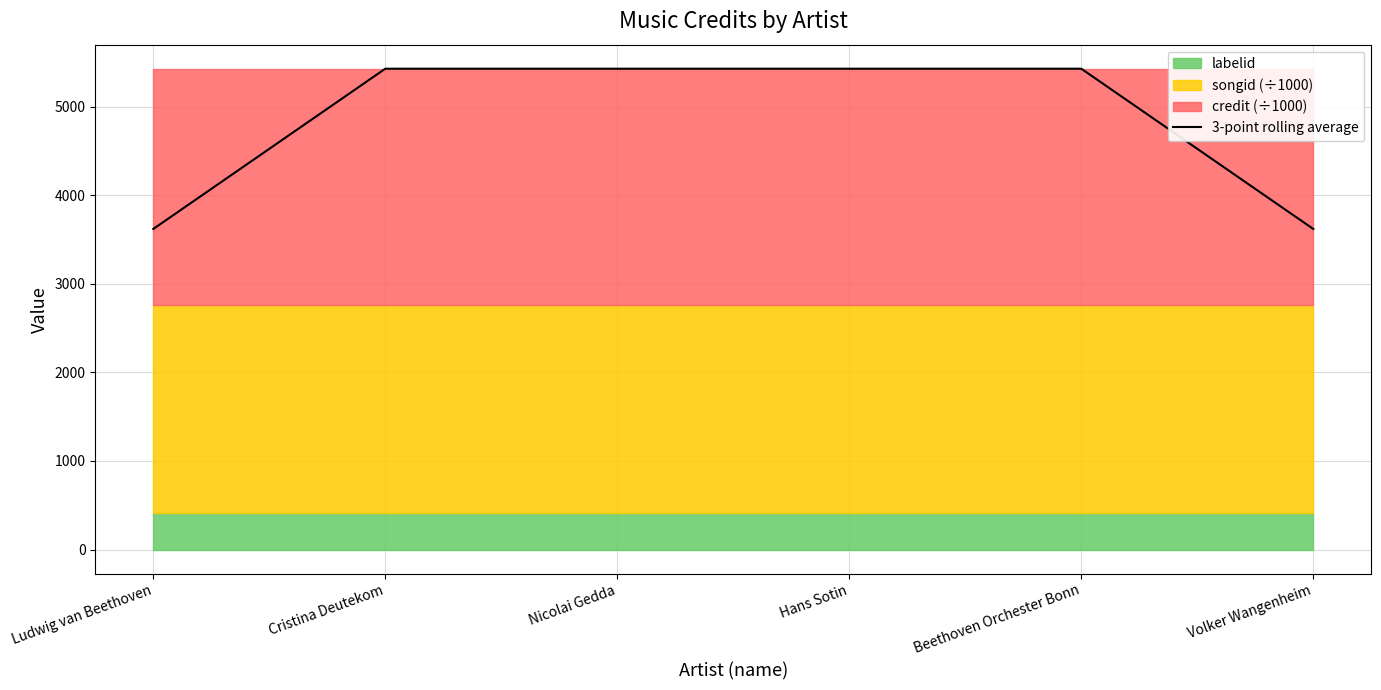

Reading left to right, what are all the values shown in this chart?

3619.2	5428.8	5428.8	5428.8	5428.8	3619.2